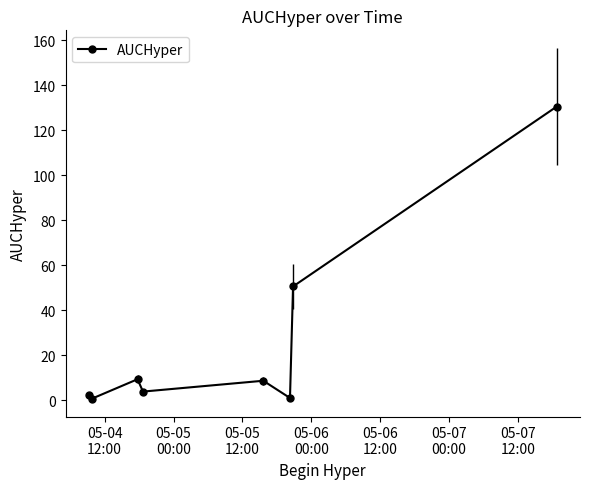

How many lines are shown in the chart?

1